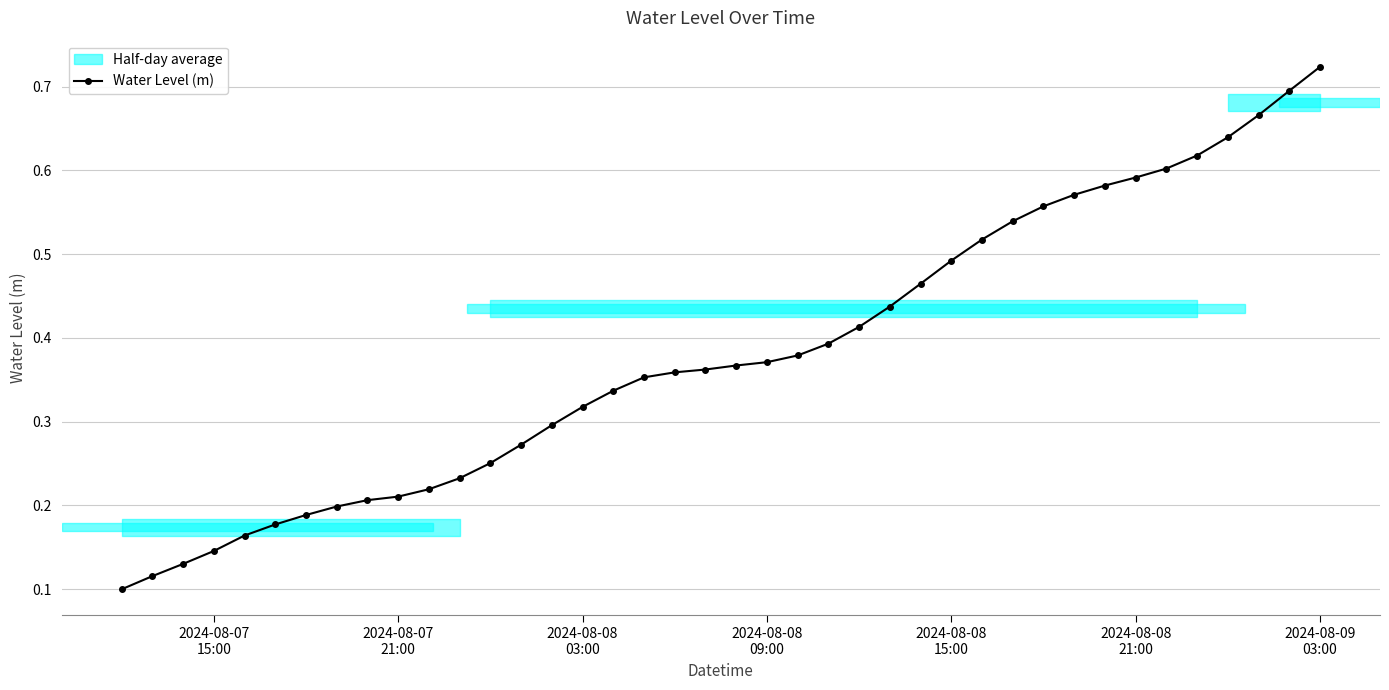

Count the values in the range 0 to 1.

40